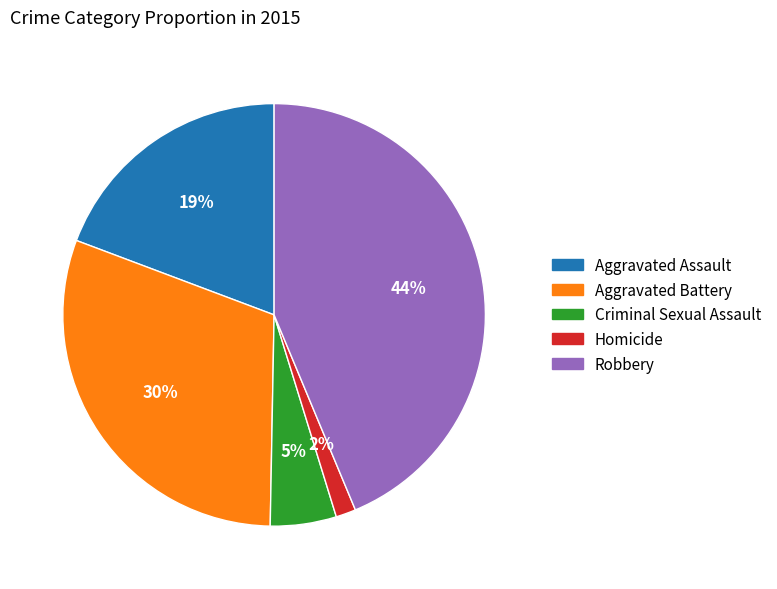

Is it true that Homicide is 2% of the pie?

True